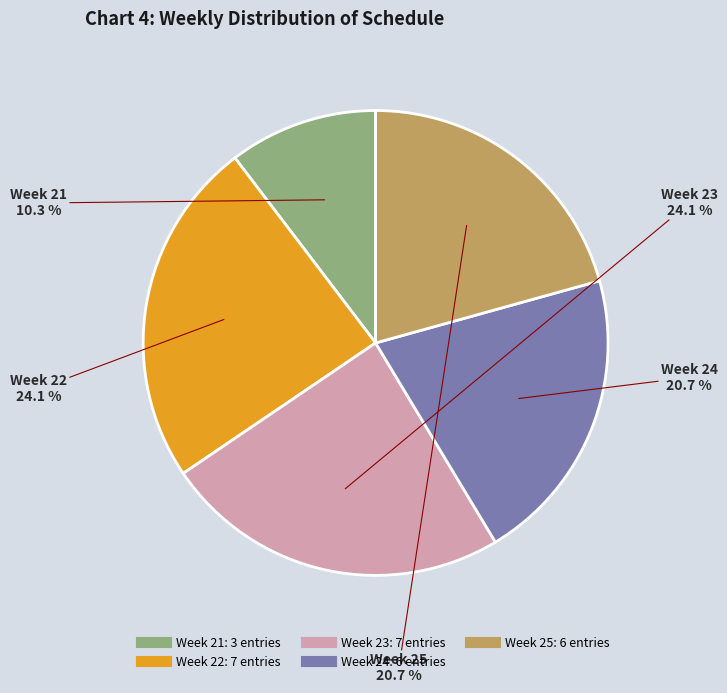

Is there any slice that represents more than half of the pie?

No